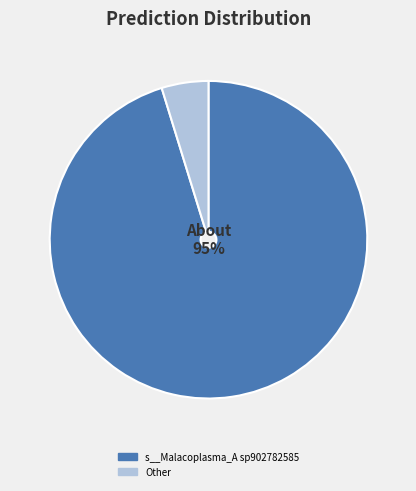

Which has a higher value, s__Malacoplasma_A sp902782585 or Other?

s__Malacoplasma_A sp902782585